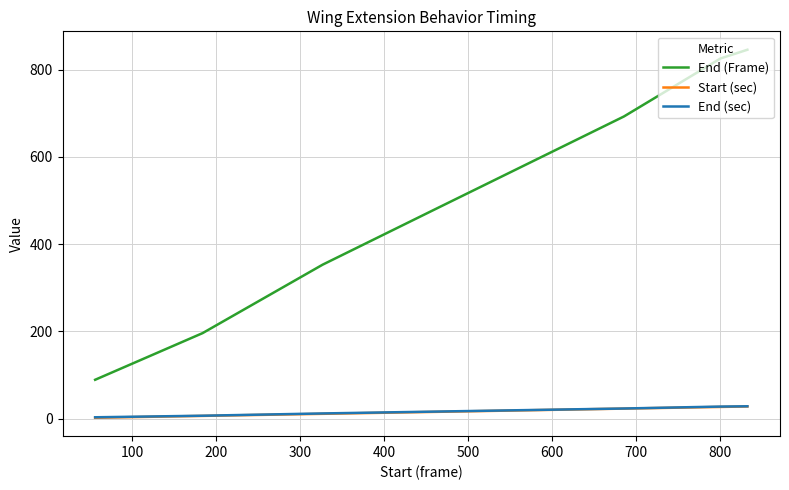

True or false: End (sec) and End (Frame) intersect in this chart.

False